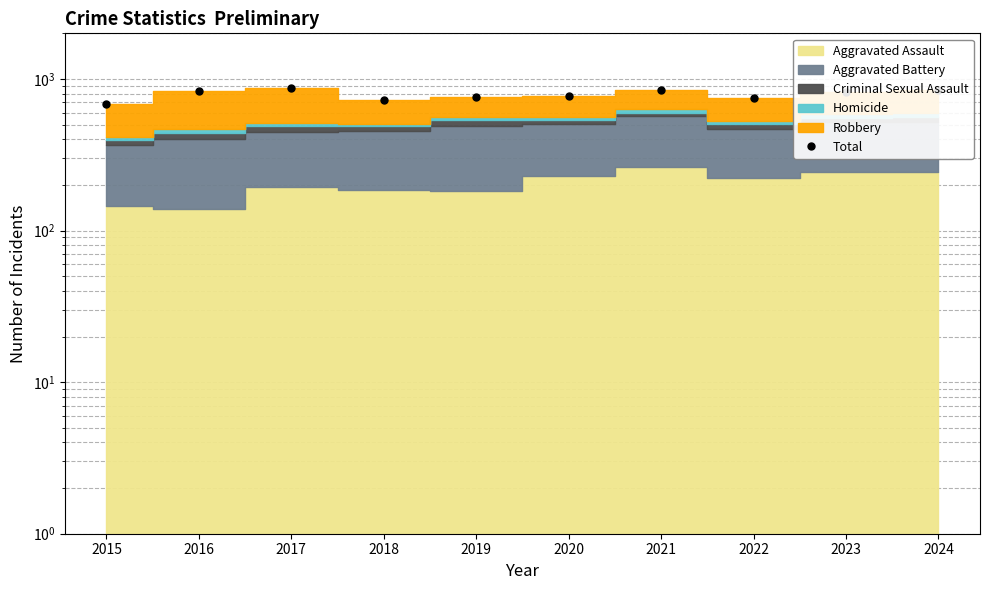

Reading right to left, transcribe all the data shown in this chart.

2024=849	2023=822	2022=752	2021=850	2020=774	2019=759	2018=724	2017=867	2016=827	2015=680